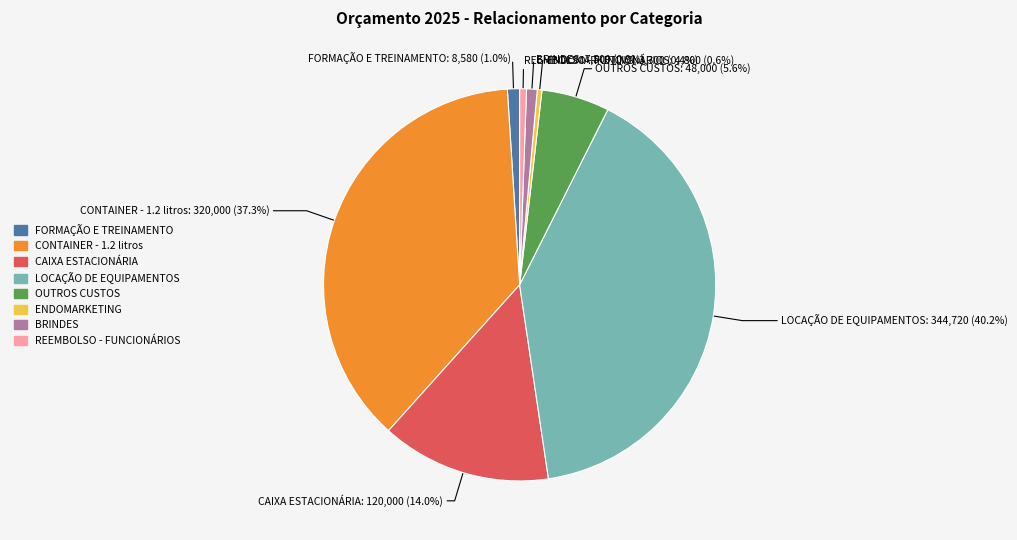

Is the sum of BRINDES and CONTAINER - 1.2 litros greater than half?

No